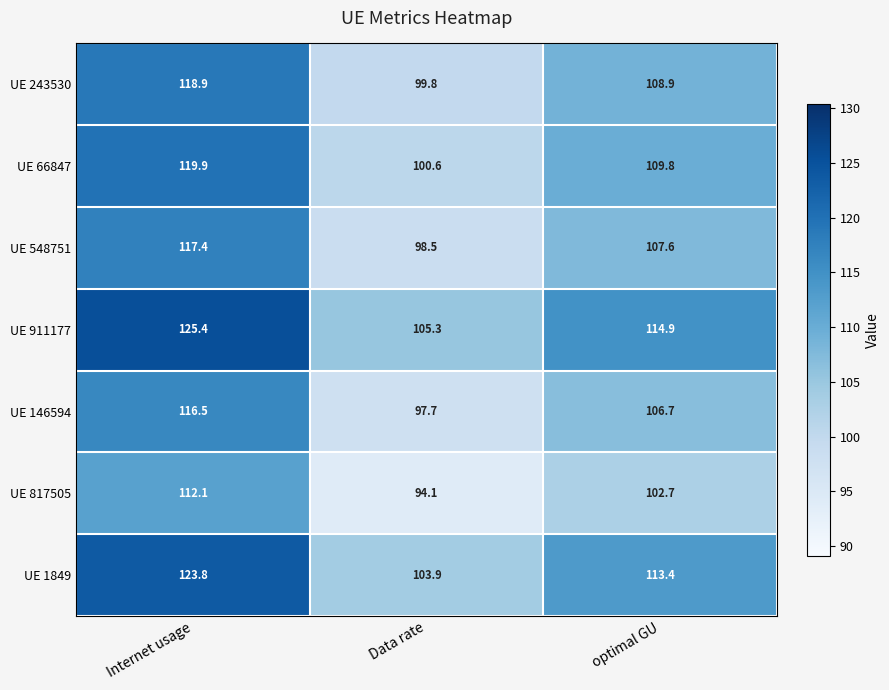

Which series has the largest total across all categories?

UE 911177